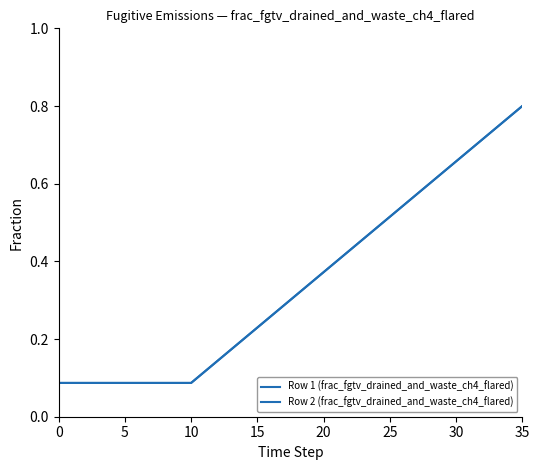

Does the chart have visible grid lines?

No